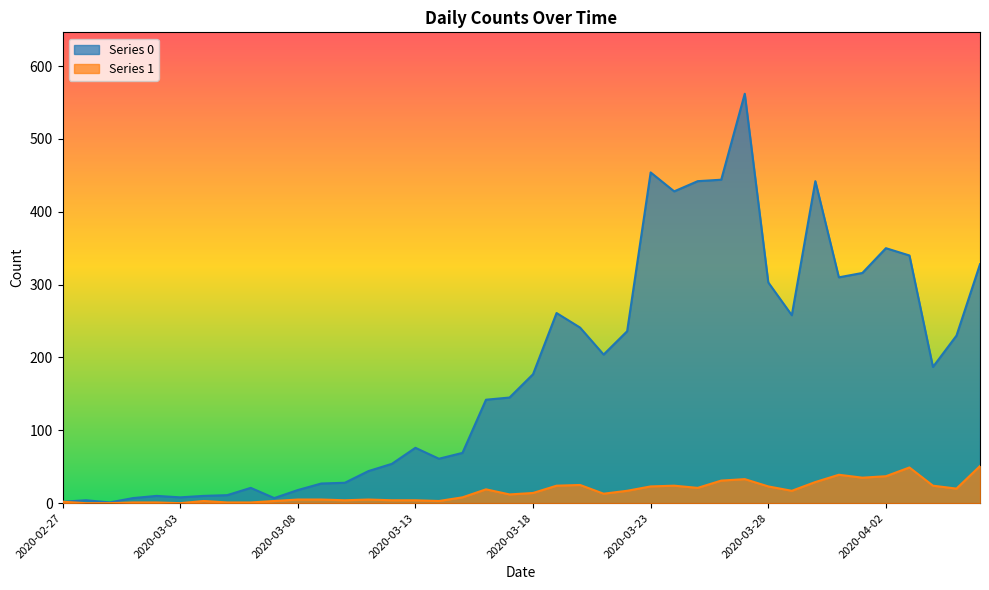

What are all the series names shown in the legend?

Series 0, Series 1